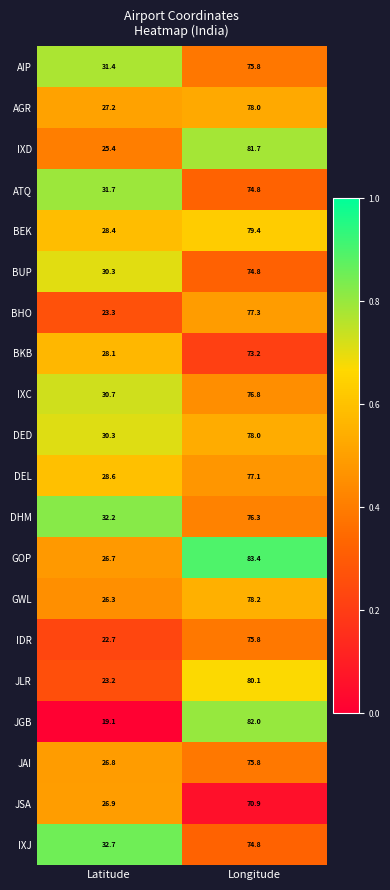

At which label is JAI closest to 51?

Latitude